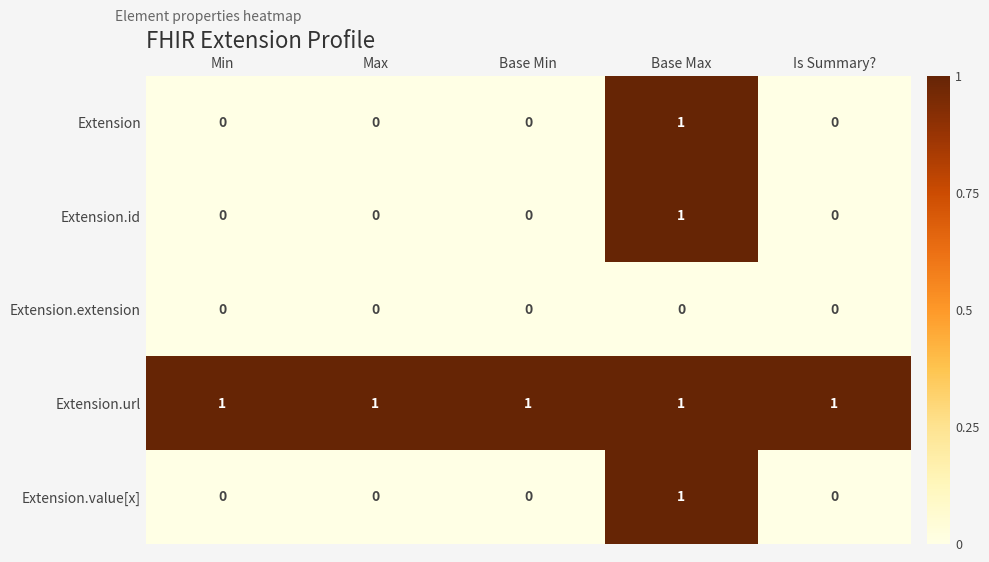

Reading left to right, extract all data points from this chart.

Extension: 0	0	0	1	0
Extension.id: 0	0	0	1	0
Extension.extension: 0	0	0	0	0
Extension.url: 1	1	1	1	1
Extension.value[x]: 0	0	0	1	0